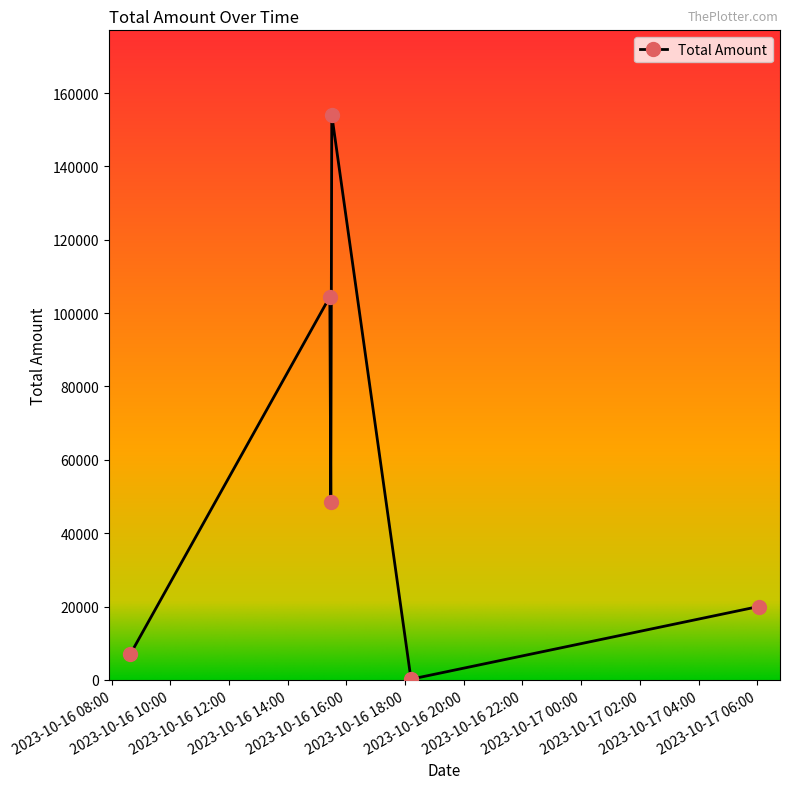

What is the maximum value shown in the chart?

154000